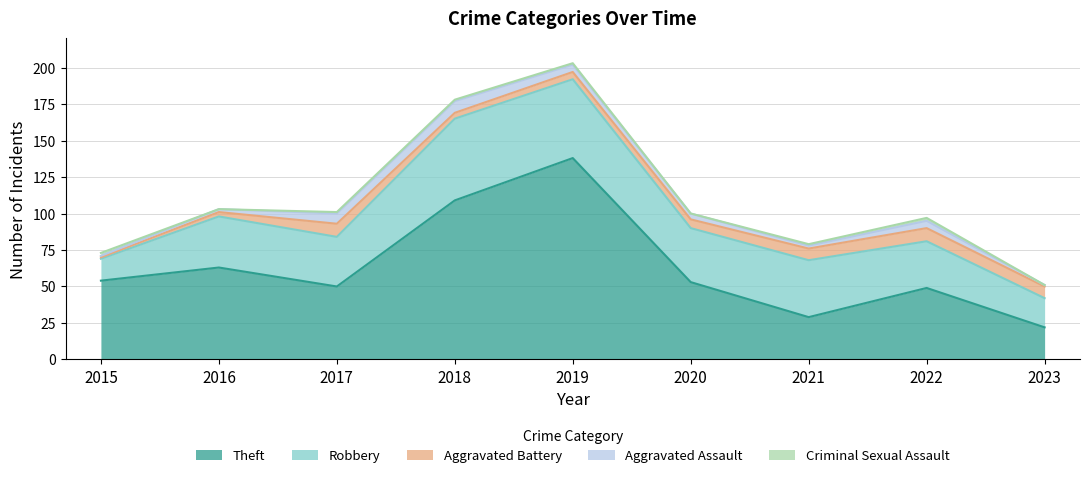

Reading left to right, list all the values displayed in this chart.

Theft: 2015=54	2016=63	2017=50	2018=109	2019=138	2020=53	2021=29	2022=49	2023=22
Robbery: 2015=15	2016=35	2017=34	2018=56	2019=54	2020=37	2021=39	2022=32	2023=20
Aggravated Battery: 2015=1	2016=3	2017=9	2018=4	2019=5	2020=6	2021=8	2022=9	2023=8
Aggravated Assault: 2015=1	2016=2	2017=7	2018=8	2019=5	2020=4	2021=2	2022=5	2023=1
Criminal Sexual Assault: 2015=2	2016=0	2017=1	2018=1	2019=1	2020=0	2021=1	2022=2	2023=0